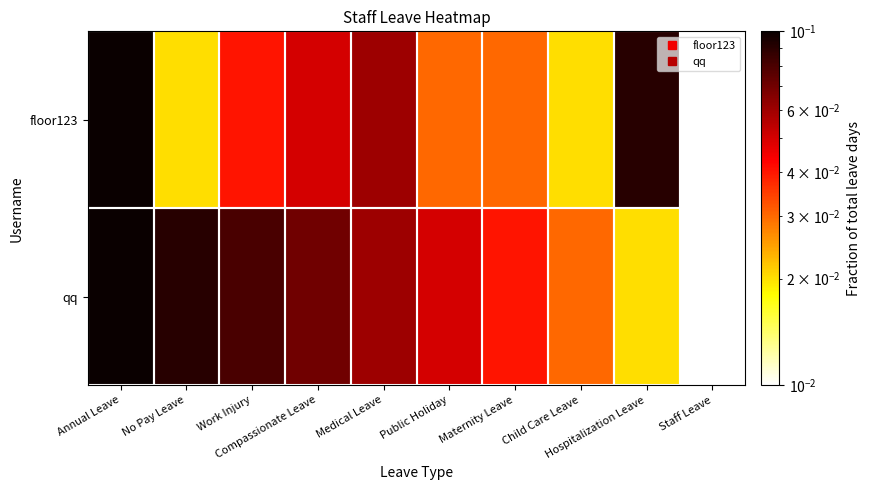

Which series has the largest total across all categories?

qq